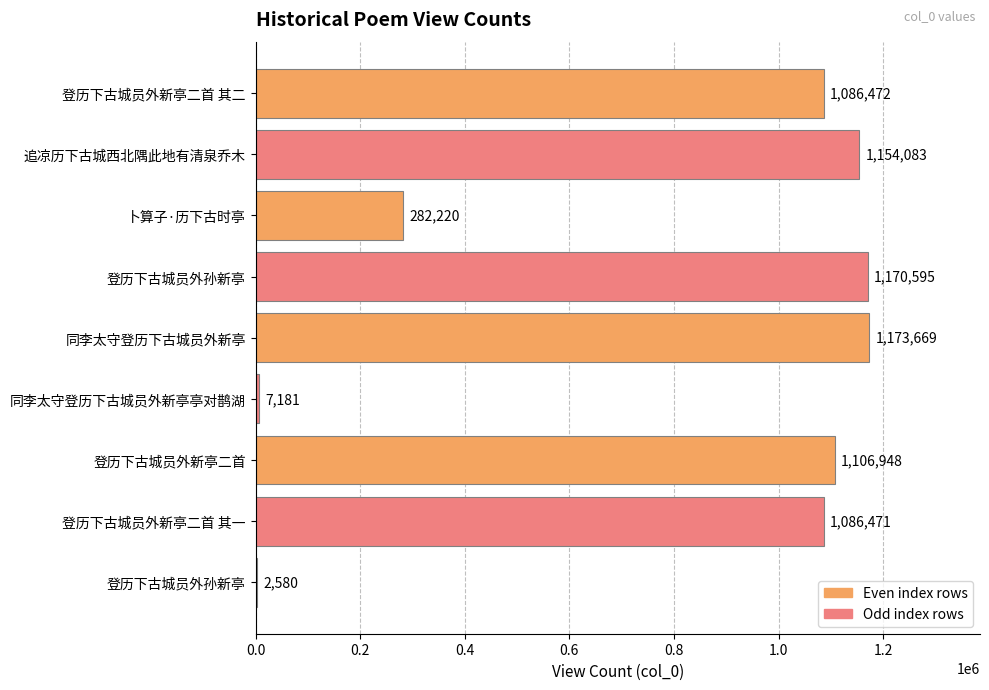

What is the average value?

785580